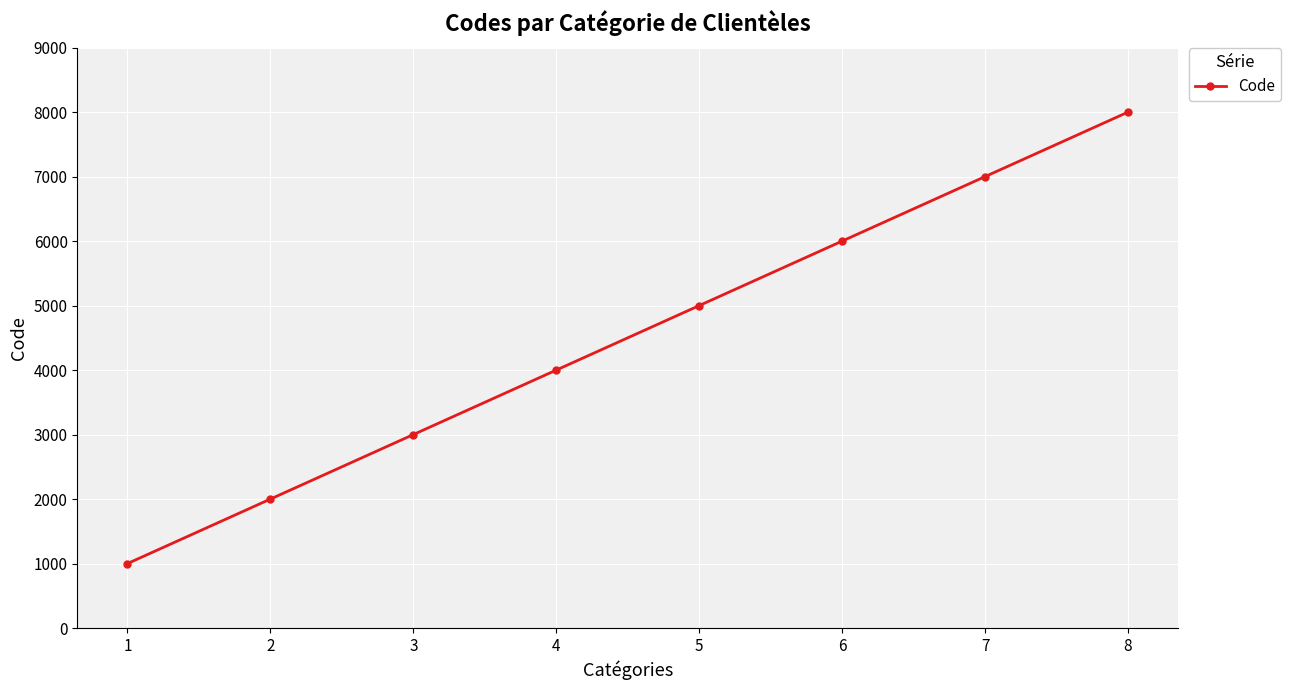

What is the value of the 2nd point from the left?

2000